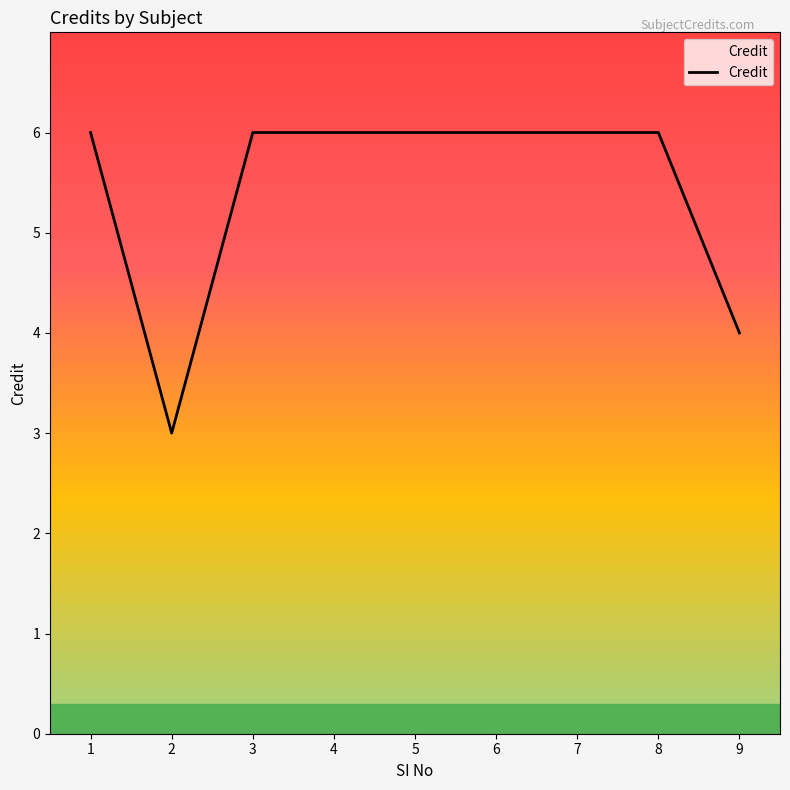

What is the approximate value at 7?

6